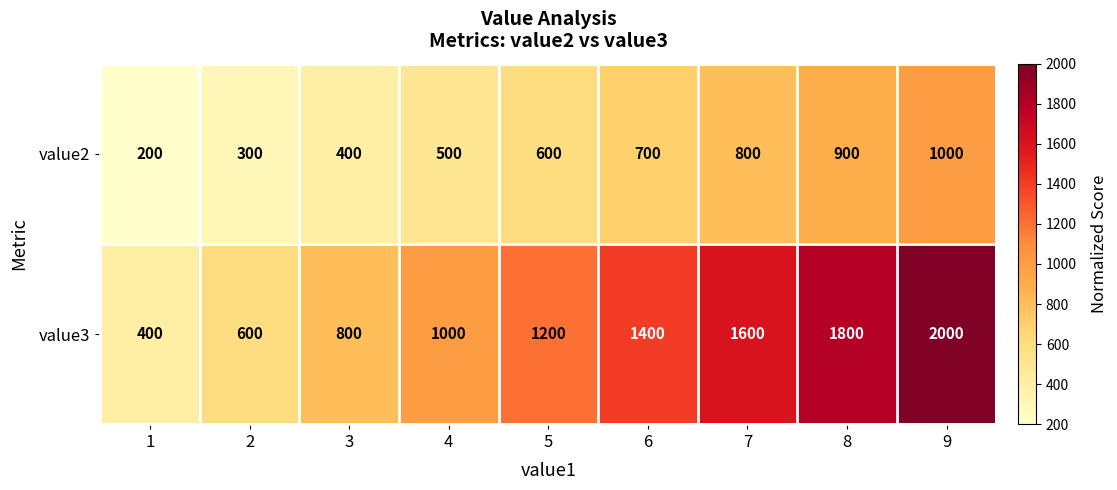

How many categories are shown in the chart?

9